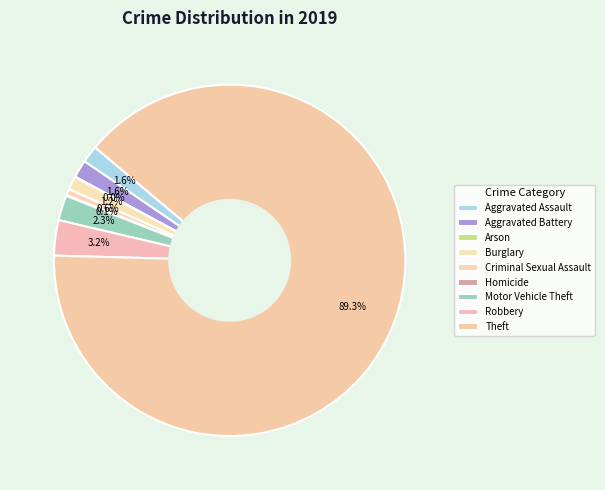

Count the number of slices in the pie.

9